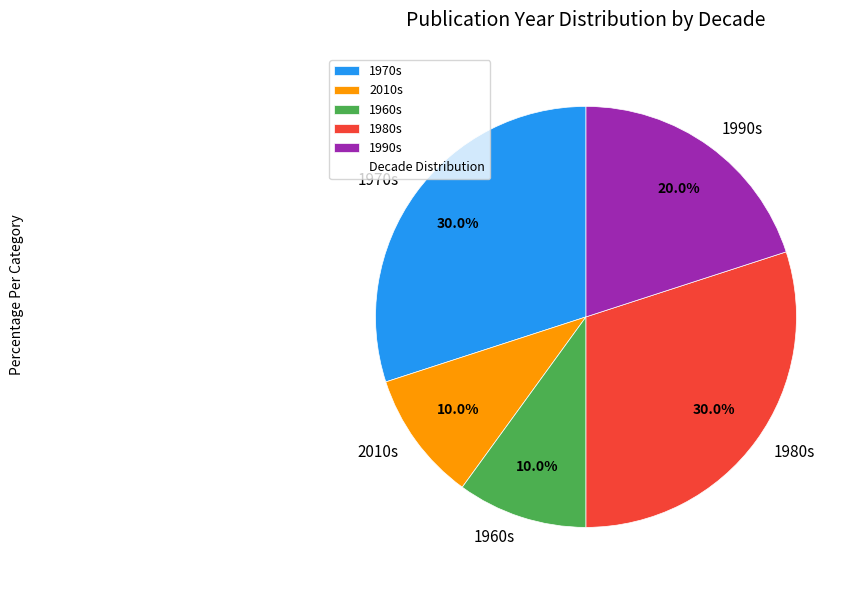

Count the number of slices in the pie.

5